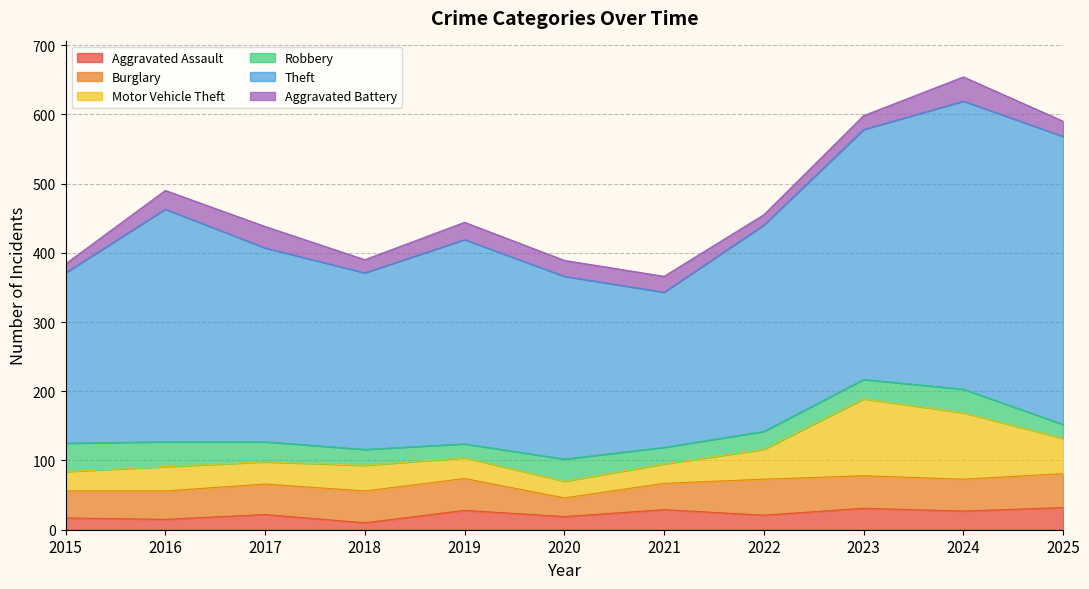

What is the difference between the maximum and minimum values in the Robbery series?

21